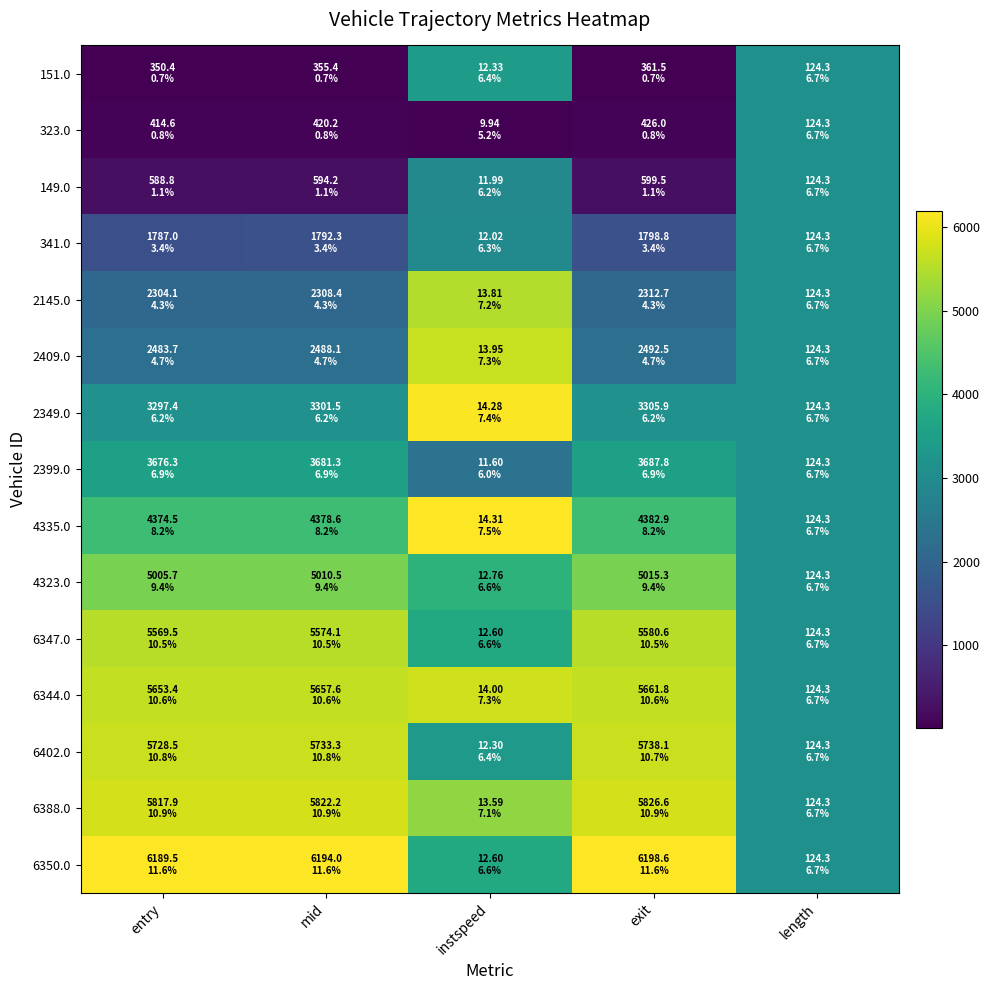

Reading left to right, extract all data points from this chart.

151.0: entry=0.0	mid=0.0	instspeed=0.5	exit=0.0	length=0.5
323.0: entry=0.0	mid=0.0	instspeed=0.0	exit=0.0	length=0.5
149.0: entry=0.0	mid=0.0	instspeed=0.5	exit=0.0	length=0.5
341.0: entry=0.2	mid=0.2	instspeed=0.5	exit=0.2	length=0.5
2145.0: entry=0.3	mid=0.3	instspeed=0.9	exit=0.3	length=0.5
2409.0: entry=0.4	mid=0.4	instspeed=0.9	exit=0.4	length=0.5
2349.0: entry=0.5	mid=0.5	instspeed=1.0	exit=0.5	length=0.5
2399.0: entry=0.6	mid=0.6	instspeed=0.4	exit=0.6	length=0.5
4335.0: entry=0.7	mid=0.7	instspeed=1.0	exit=0.7	length=0.5
4323.0: entry=0.8	mid=0.8	instspeed=0.6	exit=0.8	length=0.5
6347.0: entry=0.9	mid=0.9	instspeed=0.6	exit=0.9	length=0.5
6344.0: entry=0.9	mid=0.9	instspeed=0.9	exit=0.9	length=0.5
6402.0: entry=0.9	mid=0.9	instspeed=0.5	exit=0.9	length=0.5
6388.0: entry=0.9	mid=0.9	instspeed=0.8	exit=0.9	length=0.5
6350.0: entry=1.0	mid=1.0	instspeed=0.6	exit=1.0	length=0.5